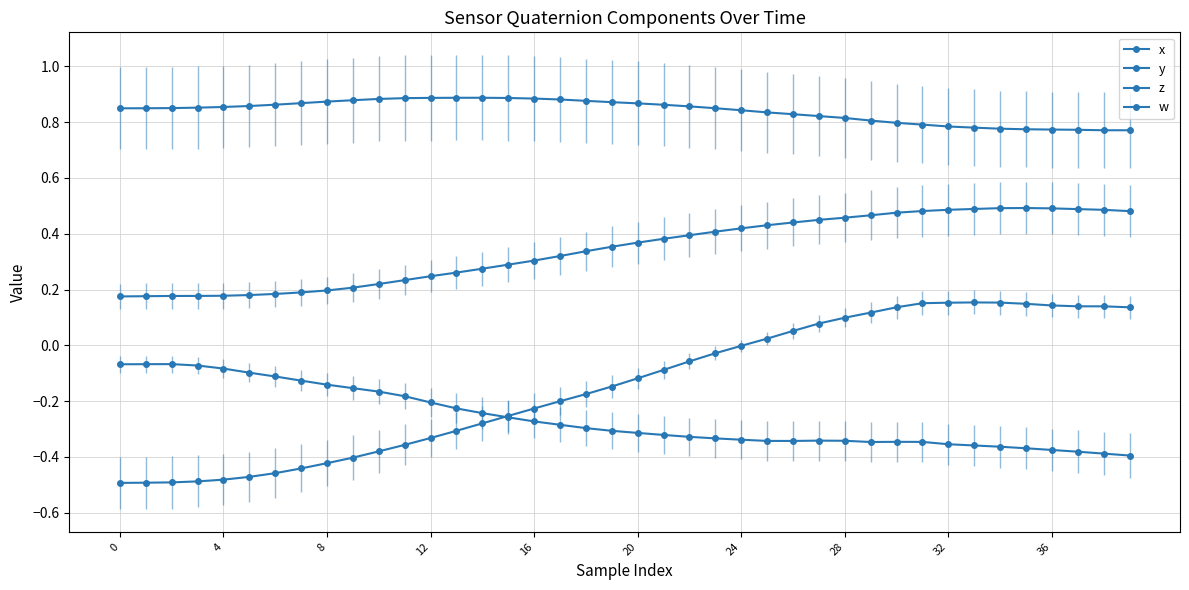

Reading left to right, extract all data points from this chart.

x: -0.1	-0.1	-0.1	-0.1	-0.1	-0.1	-0.1	-0.1	-0.1	-0.2	-0.2	-0.2	-0.2	-0.2	-0.2	-0.3	-0.3	-0.3	-0.3	-0.3	-0.3	-0.3	-0.3	-0.3	-0.3	-0.3	-0.3	-0.3	-0.3	-0.3	-0.3	-0.3	-0.4	-0.4	-0.4	-0.4	-0.4	-0.4	-0.4	-0.4
y: -0.5	-0.5	-0.5	-0.5	-0.5	-0.5	-0.5	-0.4	-0.4	-0.4	-0.4	-0.4	-0.3	-0.3	-0.3	-0.3	-0.2	-0.2	-0.2	-0.1	-0.1	-0.1	-0.1	-0.0	-0.0	0.0	0.1	0.1	0.1	0.1	0.1	0.2	0.2	0.2	0.2	0.1	0.1	0.1	0.1	0.1
z: 0.2	0.2	0.2	0.2	0.2	0.2	0.2	0.2	0.2	0.2	0.2	0.2	0.2	0.3	0.3	0.3	0.3	0.3	0.3	0.4	0.4	0.4	0.4	0.4	0.4	0.4	0.4	0.4	0.5	0.5	0.5	0.5	0.5	0.5	0.5	0.5	0.5	0.5	0.5	0.5
w: 0.8	0.8	0.9	0.9	0.9	0.9	0.9	0.9	0.9	0.9	0.9	0.9	0.9	0.9	0.9	0.9	0.9	0.9	0.9	0.9	0.9	0.9	0.9	0.8	0.8	0.8	0.8	0.8	0.8	0.8	0.8	0.8	0.8	0.8	0.8	0.8	0.8	0.8	0.8	0.8